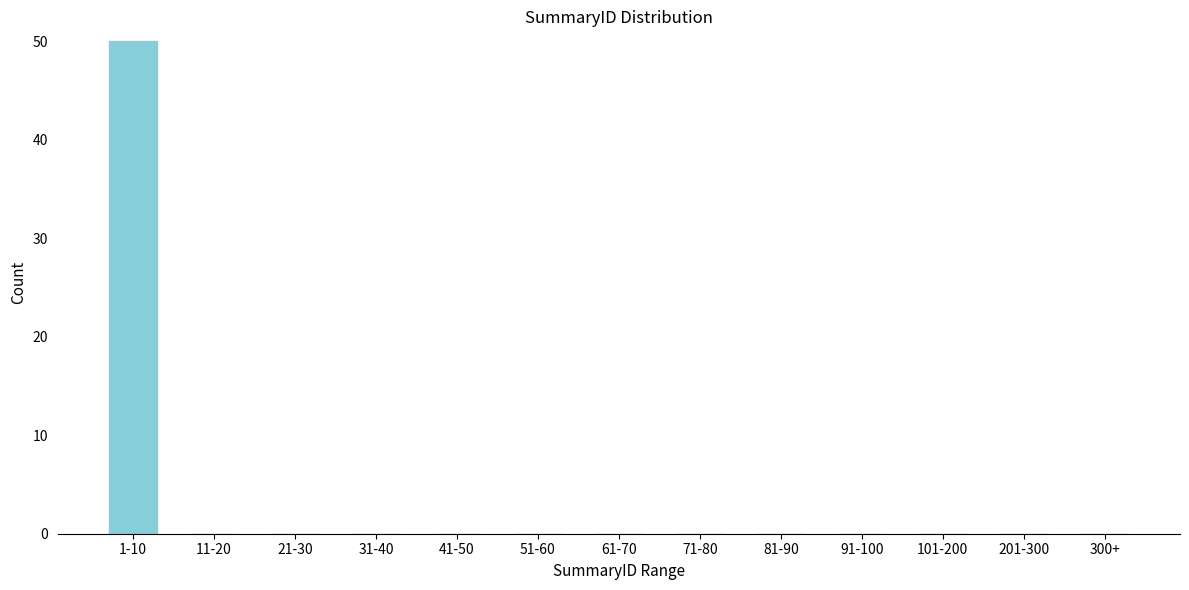

Reading left to right, extract all data points from this chart.

1-10=50	11-20=0	21-30=0	31-40=0	41-50=0	51-60=0	61-70=0	71-80=0	81-90=0	91-100=0	101-200=0	201-300=0	300+=0